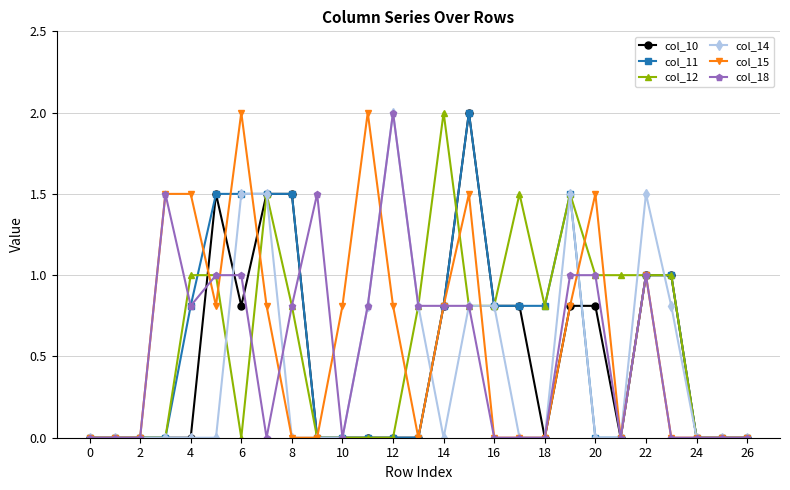

How many lines are shown in the chart?

6